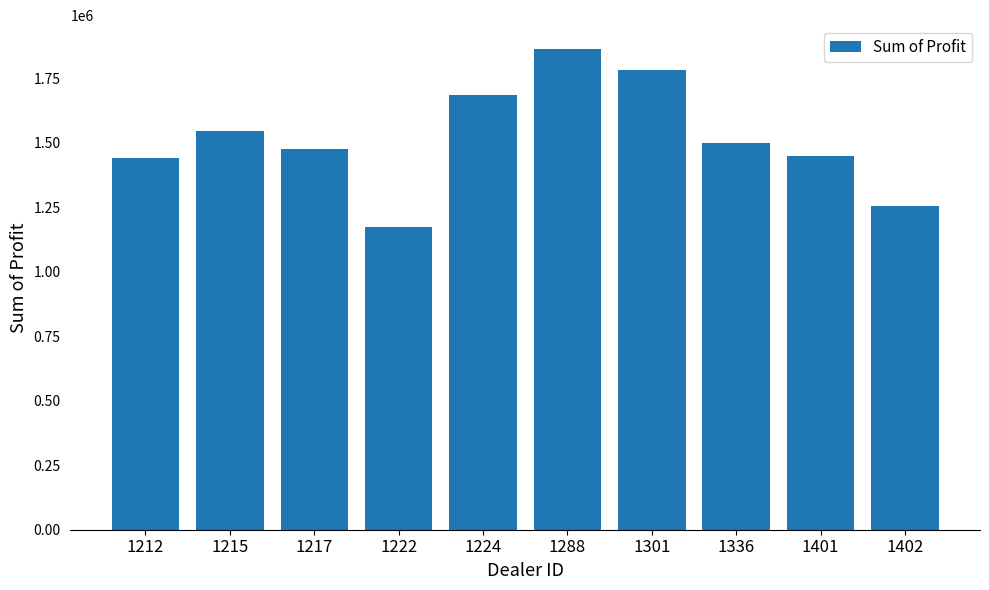

Which label corresponds to the largest value in the chart?

1288